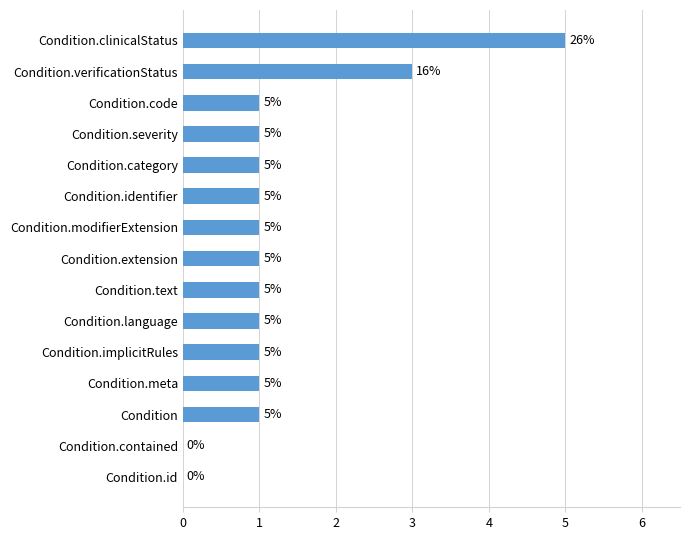

How many values are between 1 and 2?

11